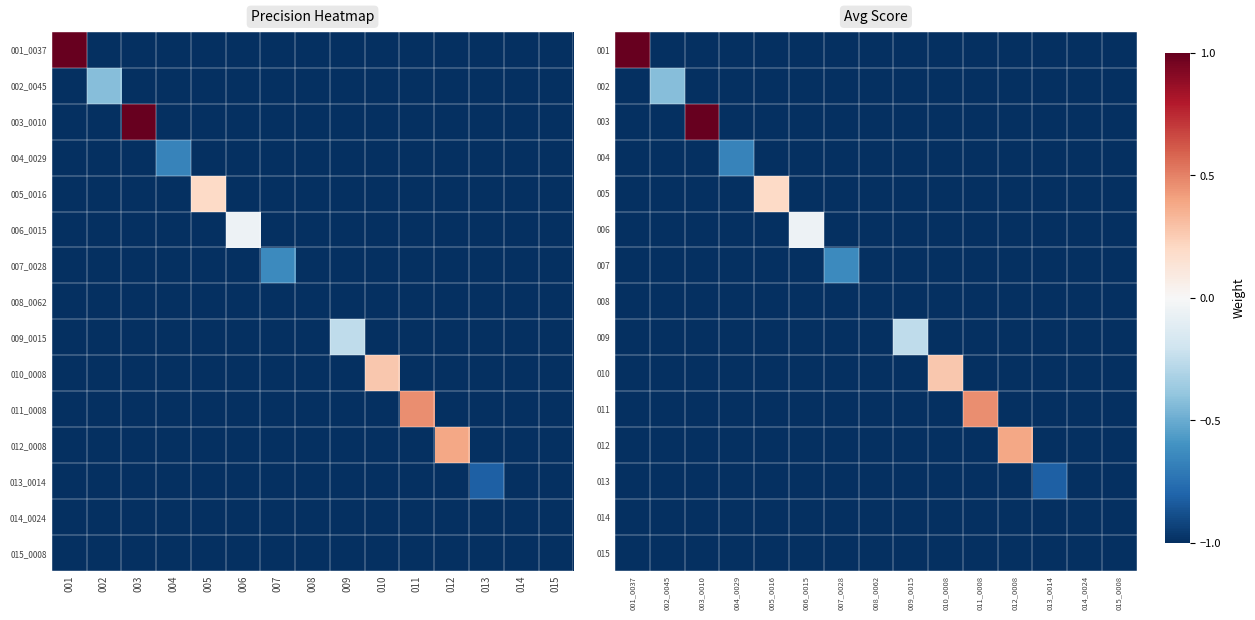

What is the sum of all 010 values?

-13.7